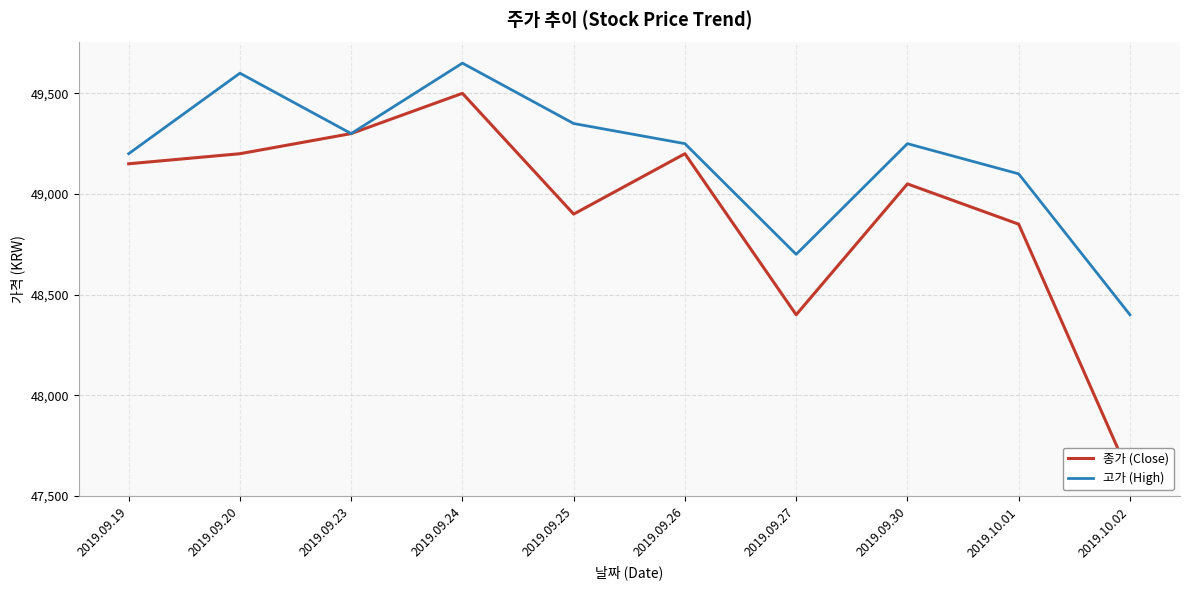

At how many categories does at least one series exceed 49563?

2